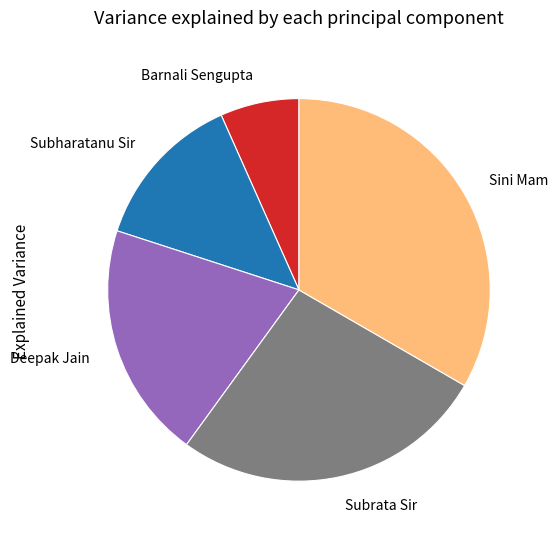

The Deepak Jain slice represents 20% of the pie. True or false?

True